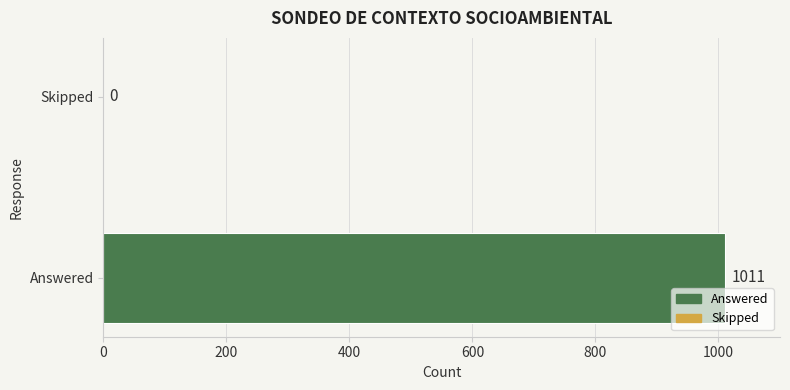

Where is the data nearest to the value 505?

Skipped